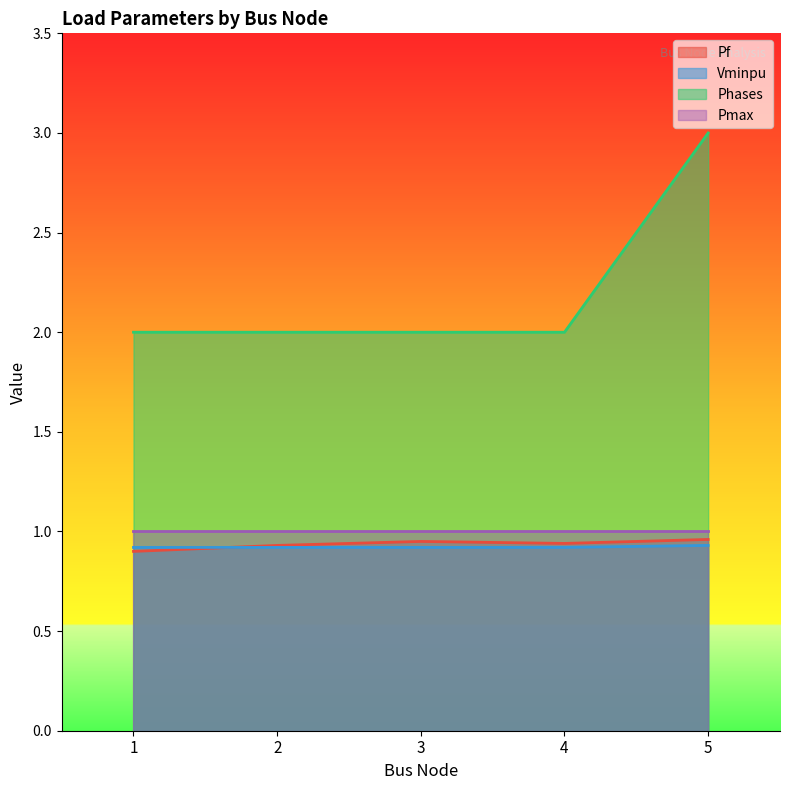

What are all the series names shown in the legend?

Pf, Vminpu, Phases, Pmax